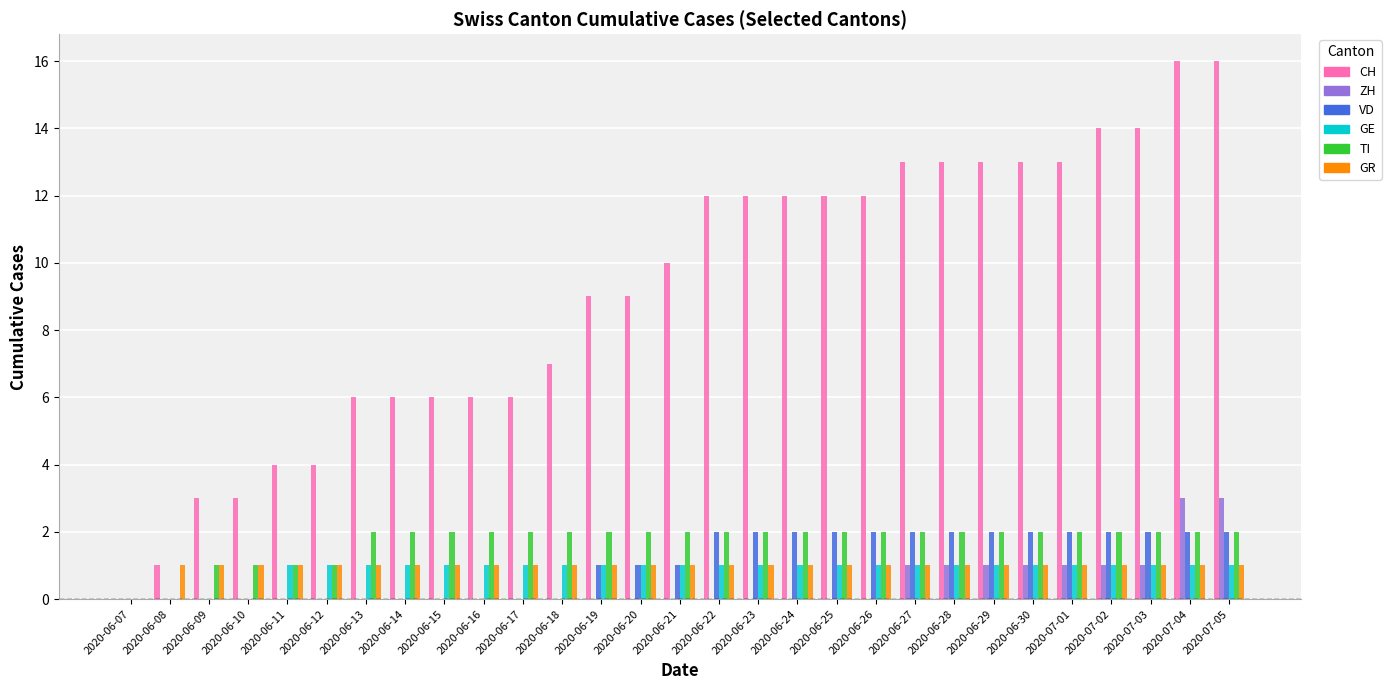

What is the maximum value for ZH?

3